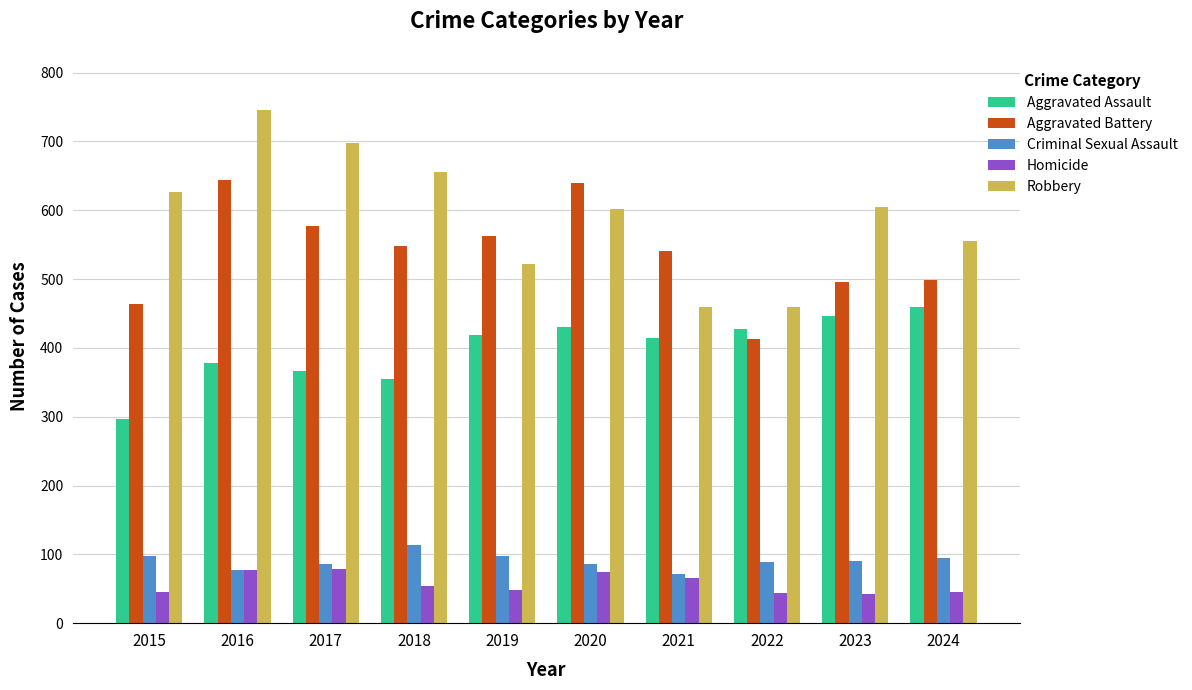

Which series changed the most between 2019 and 2021?

Robbery